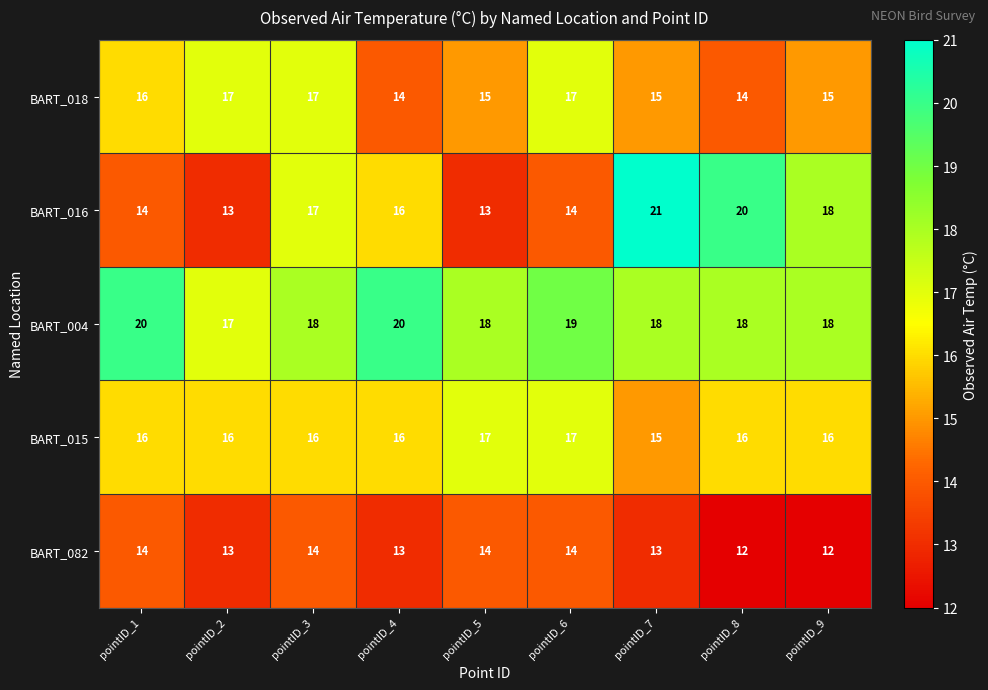

What is the minimum value for BART_082?

12